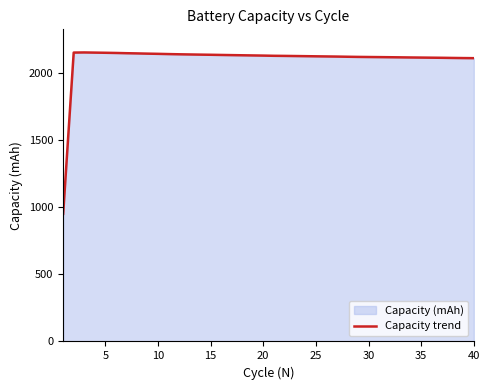

How many interior local peaks (higher than both neighbors) does the data have?

1